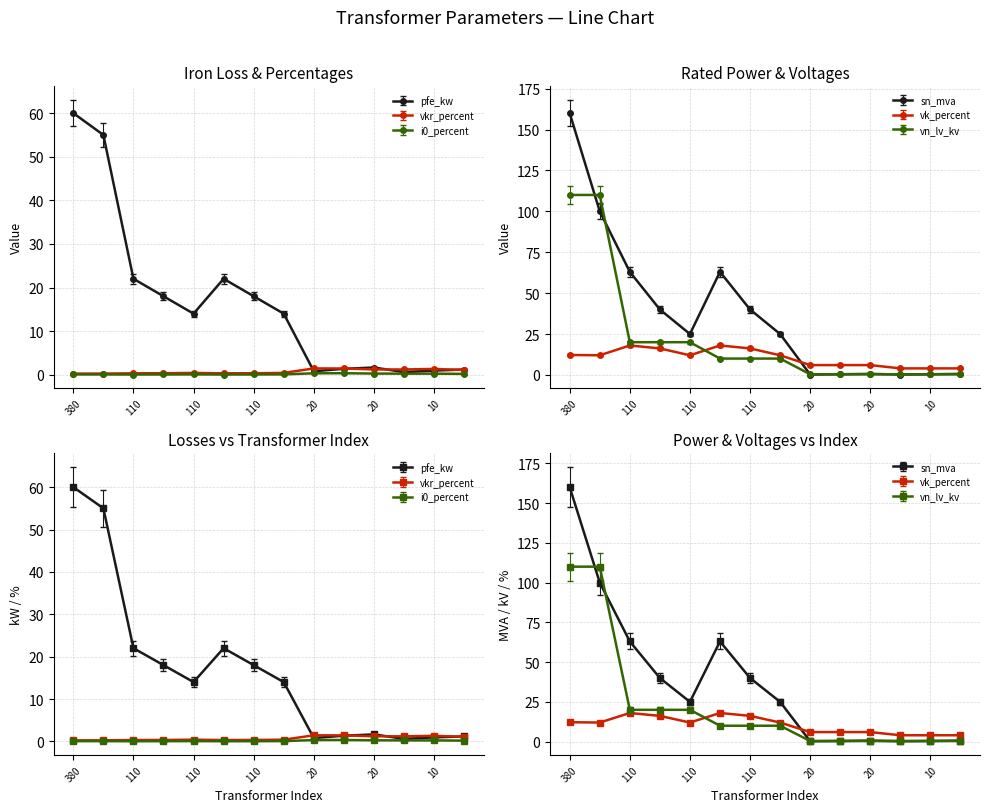

What is the spread (max minus min) of values at 110?

22.0